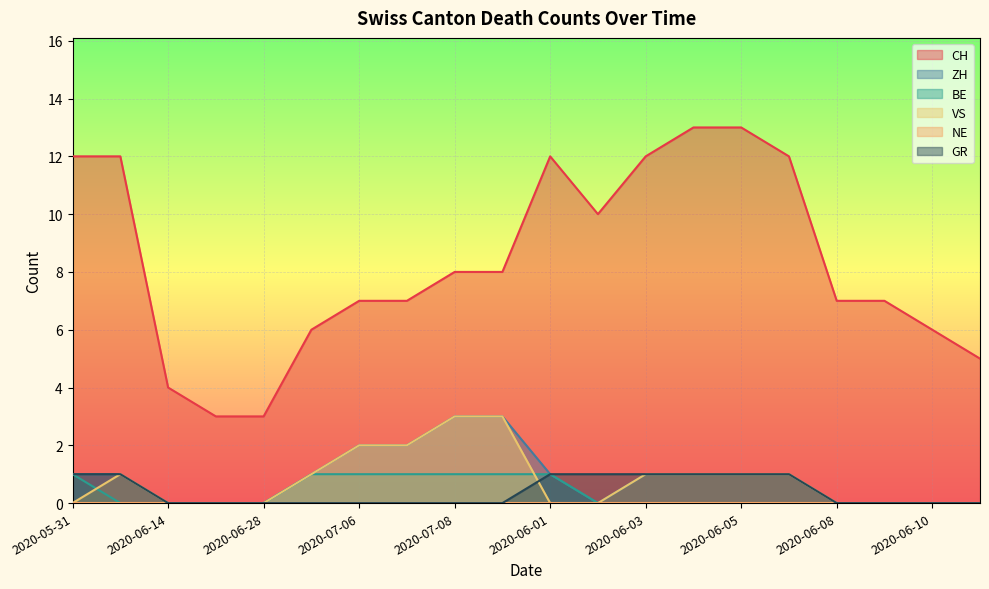

Where is CH nearest to the value 8?

2020-07-08